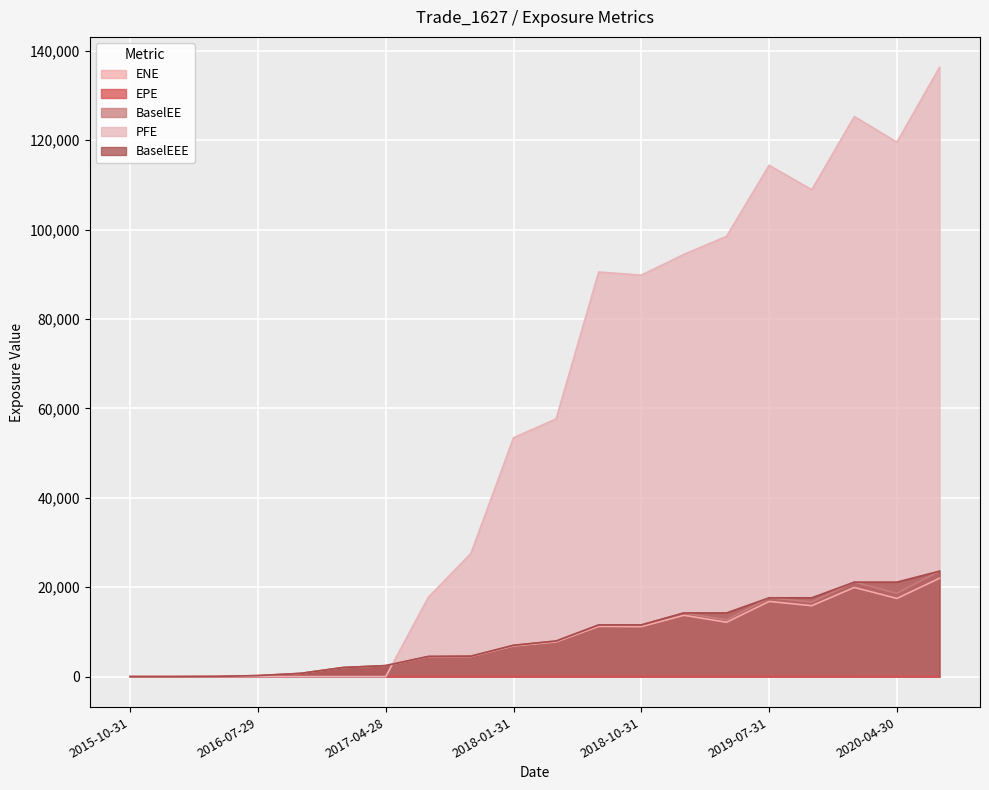

How many interior local valleys does the ENE series have?

4